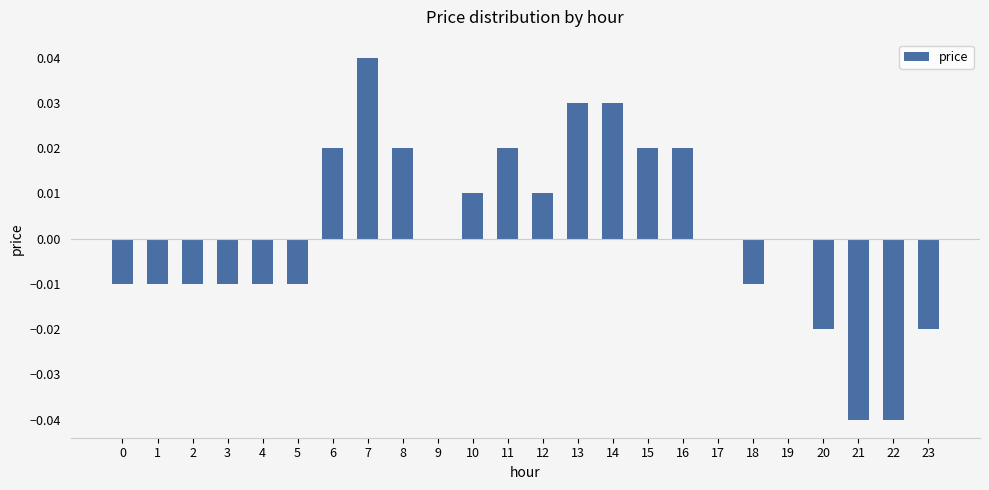

Which has a higher value, 15 or 19?

15